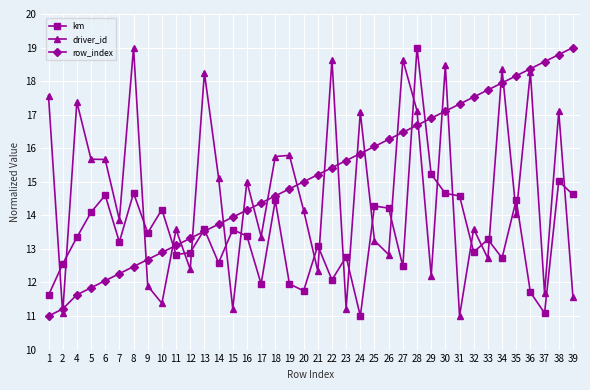

Does the chart display data point markers on the line(s)?

Yes